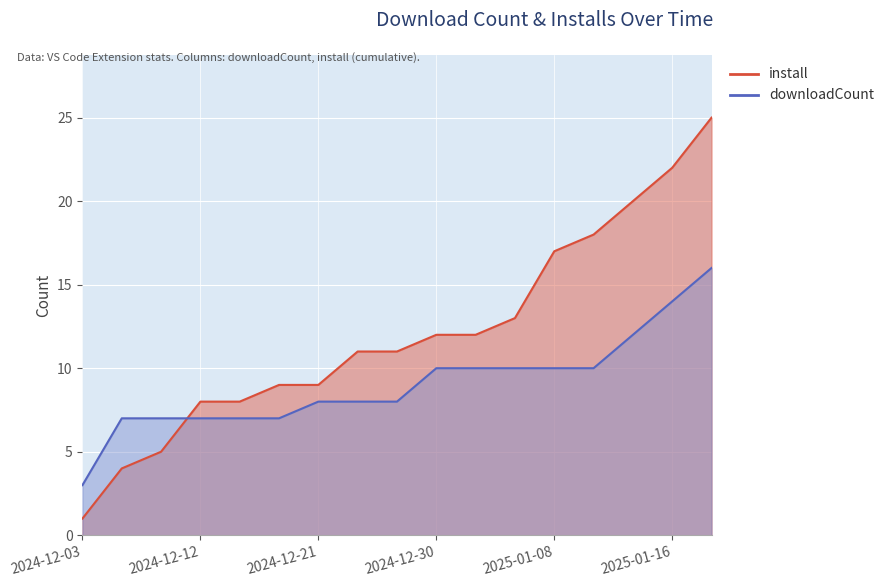

At how many categories does at least one series exceed 11?

8